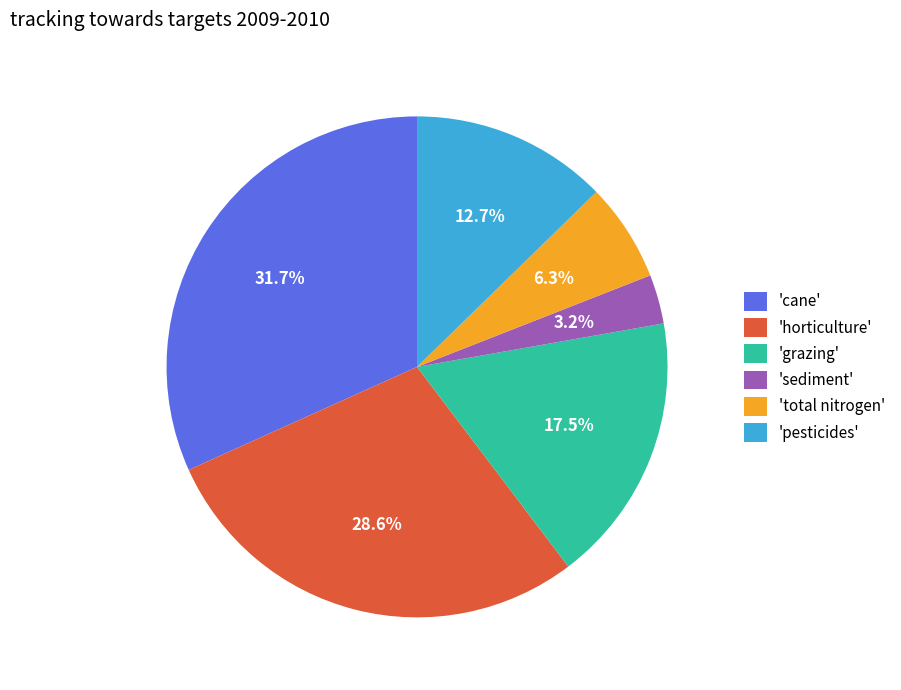

Is 'grazing' the majority of the pie?

No